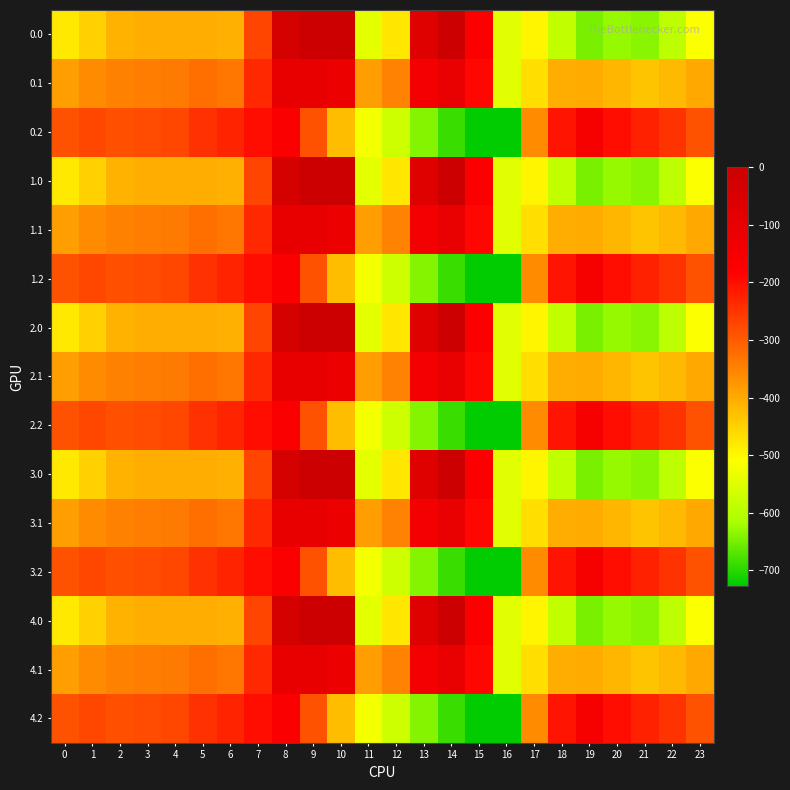

Reading left to right, what are all the values shown in this chart?

0.0: 0=-482.0	1=-449.5	2=-410.3	3=-404.4	4=-404.9	5=-403.8	6=-408.0	7=-270.7	8=-35.0	9=0.0	10=0.0	11=-544.3	12=-477.2	13=-70.2	14=-0.3	15=-172.8	16=-545.4	17=-494.8	18=-586.7	19=-649.2	20=-629.9	21=-638.4	22=-592.3	23=-511.3
0.1: 0=-384.6	1=-361.1	2=-347.9	3=-342.7	4=-339.6	5=-325.7	6=-332.2	7=-234.9	8=-102.3	9=-104.8	10=-114.0	11=-384.7	12=-350.8	13=-141.2	14=-105.5	15=-190.4	16=-547.3	17=-466.6	18=-405.4	19=-400.2	20=-414.5	21=-432.4	22=-419.9	23=-399.4
0.2: 0=-287.1	1=-272.7	2=-285.5	3=-281.0	4=-274.4	5=-245.0	6=-228.8	7=-199.0	8=-169.5	9=-288.5	10=-423.5	11=-520.6	12=-571.2	13=-640.4	14=-687.4	15=-725.8	16=-726.6	17=-362.4	18=-210.0	19=-151.0	20=-199.2	21=-226.4	22=-247.4	23=-287.5
1.0: 0=-482.0	1=-449.5	2=-410.3	3=-404.4	4=-404.9	5=-403.8	6=-408.0	7=-270.7	8=-35.0	9=0.0	10=0.0	11=-544.3	12=-477.2	13=-70.2	14=-0.3	15=-172.8	16=-545.4	17=-494.8	18=-586.7	19=-649.2	20=-629.9	21=-638.4	22=-592.3	23=-511.3
1.1: 0=-384.6	1=-361.1	2=-347.9	3=-342.7	4=-339.6	5=-325.7	6=-332.2	7=-234.9	8=-102.3	9=-104.8	10=-114.0	11=-384.7	12=-350.8	13=-141.2	14=-105.5	15=-190.4	16=-547.3	17=-466.6	18=-405.4	19=-400.2	20=-414.5	21=-432.4	22=-419.9	23=-399.4
1.2: 0=-287.1	1=-272.7	2=-285.5	3=-281.0	4=-274.4	5=-245.0	6=-228.8	7=-199.0	8=-169.5	9=-288.5	10=-423.5	11=-520.6	12=-571.2	13=-640.4	14=-687.4	15=-725.8	16=-726.6	17=-362.4	18=-210.0	19=-151.0	20=-199.2	21=-226.4	22=-247.4	23=-287.5
2.0: 0=-482.0	1=-449.5	2=-410.3	3=-404.4	4=-404.9	5=-403.8	6=-408.0	7=-270.7	8=-35.0	9=0.0	10=0.0	11=-544.3	12=-477.2	13=-70.2	14=-0.3	15=-172.8	16=-545.4	17=-494.8	18=-586.7	19=-649.2	20=-629.9	21=-638.4	22=-592.3	23=-511.3
2.1: 0=-384.6	1=-361.1	2=-347.9	3=-342.7	4=-339.6	5=-325.7	6=-332.2	7=-234.9	8=-102.3	9=-104.8	10=-114.0	11=-384.7	12=-350.8	13=-141.2	14=-105.5	15=-190.4	16=-547.3	17=-466.6	18=-405.4	19=-400.2	20=-414.5	21=-432.4	22=-419.9	23=-399.4
2.2: 0=-287.1	1=-272.7	2=-285.5	3=-281.0	4=-274.4	5=-245.0	6=-228.8	7=-199.0	8=-169.5	9=-288.5	10=-423.5	11=-520.6	12=-571.2	13=-640.4	14=-687.4	15=-725.8	16=-726.6	17=-362.4	18=-210.0	19=-151.0	20=-199.2	21=-226.4	22=-247.4	23=-287.5
3.0: 0=-482.0	1=-449.5	2=-410.3	3=-404.4	4=-404.9	5=-403.8	6=-408.0	7=-270.7	8=-35.0	9=0.0	10=0.0	11=-544.3	12=-477.2	13=-70.2	14=-0.3	15=-172.8	16=-545.4	17=-494.8	18=-586.7	19=-649.2	20=-629.9	21=-638.4	22=-592.3	23=-511.3
3.1: 0=-384.6	1=-361.1	2=-347.9	3=-342.7	4=-339.6	5=-325.7	6=-332.2	7=-234.9	8=-102.3	9=-104.8	10=-114.0	11=-384.7	12=-350.8	13=-141.2	14=-105.5	15=-190.4	16=-547.3	17=-466.6	18=-405.4	19=-400.2	20=-414.5	21=-432.4	22=-419.9	23=-399.4
3.2: 0=-287.1	1=-272.7	2=-285.5	3=-281.0	4=-274.4	5=-245.0	6=-228.8	7=-199.0	8=-169.5	9=-288.5	10=-423.5	11=-520.6	12=-571.2	13=-640.4	14=-687.4	15=-725.8	16=-726.6	17=-362.4	18=-210.0	19=-151.0	20=-199.2	21=-226.4	22=-247.4	23=-287.5
4.0: 0=-482.0	1=-449.5	2=-410.3	3=-404.4	4=-404.9	5=-403.8	6=-408.0	7=-270.7	8=-35.0	9=0.0	10=0.0	11=-544.3	12=-477.2	13=-70.2	14=-0.3	15=-172.8	16=-545.4	17=-494.8	18=-586.7	19=-649.2	20=-629.9	21=-638.4	22=-592.3	23=-511.3
4.1: 0=-384.6	1=-361.1	2=-347.9	3=-342.7	4=-339.6	5=-325.7	6=-332.2	7=-234.9	8=-102.3	9=-104.8	10=-114.0	11=-384.7	12=-350.8	13=-141.2	14=-105.5	15=-190.4	16=-547.3	17=-466.6	18=-405.4	19=-400.2	20=-414.5	21=-432.4	22=-419.9	23=-399.4
4.2: 0=-287.1	1=-272.7	2=-285.5	3=-281.0	4=-274.4	5=-245.0	6=-228.8	7=-199.0	8=-169.5	9=-288.5	10=-423.5	11=-520.6	12=-571.2	13=-640.4	14=-687.4	15=-725.8	16=-726.6	17=-362.4	18=-210.0	19=-151.0	20=-199.2	21=-226.4	22=-247.4	23=-287.5